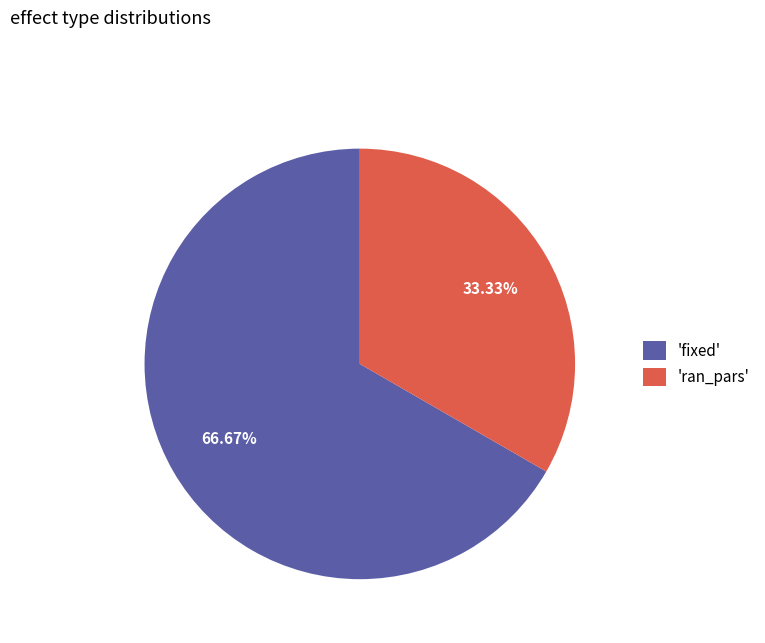

Does 'fixed' account for over 50% of the chart?

Yes